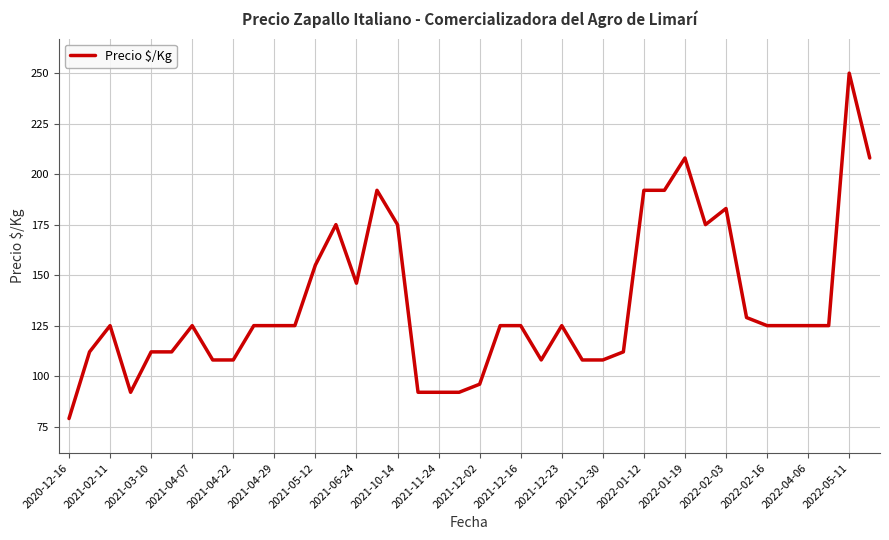

What is the difference between the maximum and minimum values?

171